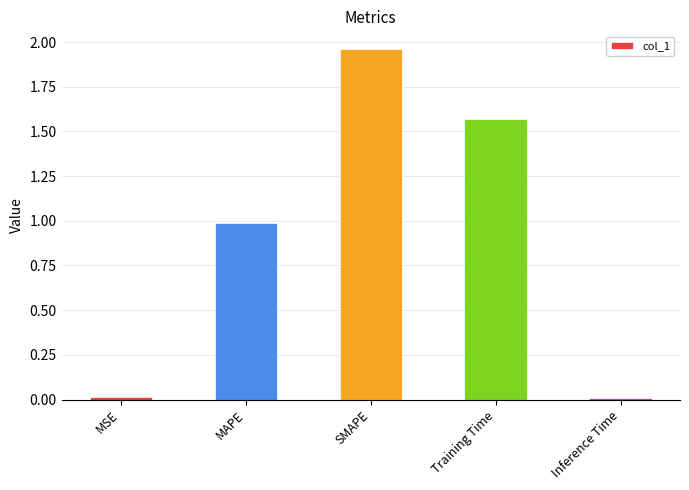

True or false: the data shows 1.0 at MAPE.

True